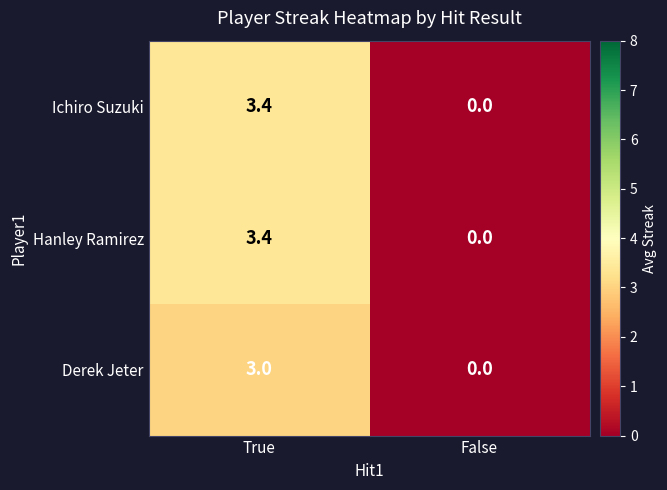

What is the sum of the Ichiro Suzuki values at False and True?

3.4